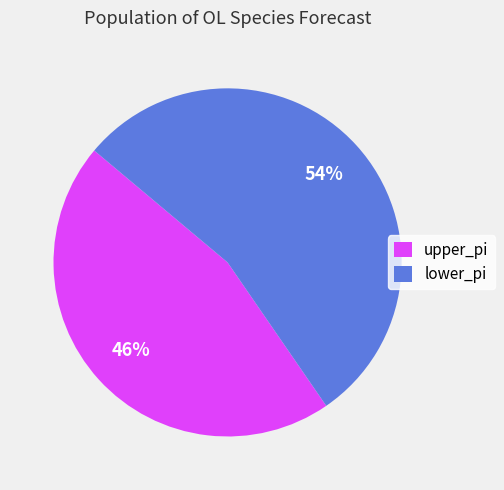

To the nearest percent, what is the combined percentage of upper_pi and lower_pi?

100%